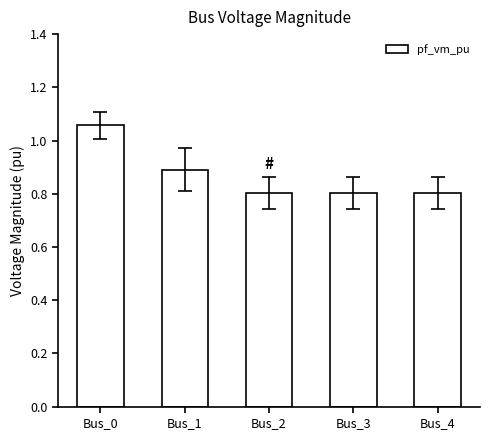

Is it true that the value at Bus_1 is 0.9?

True